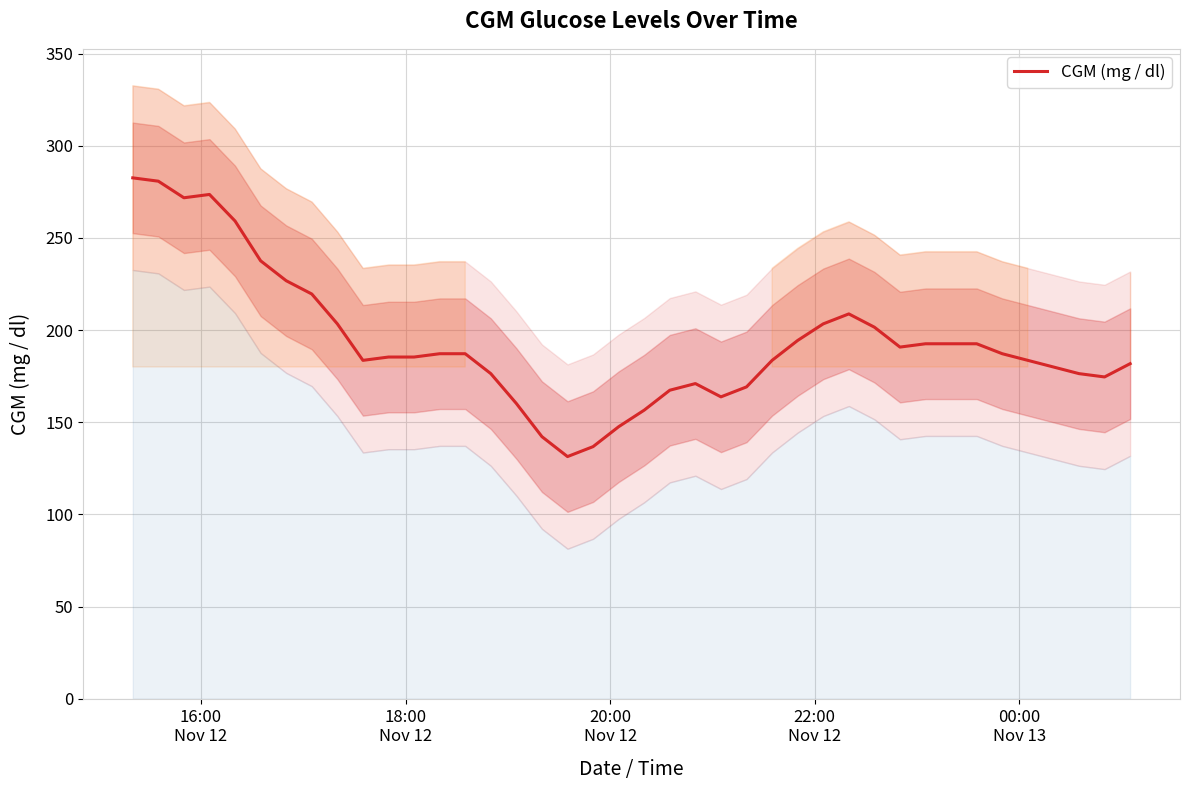

What is the minimum value for CGM (mg / dl)?

131.4